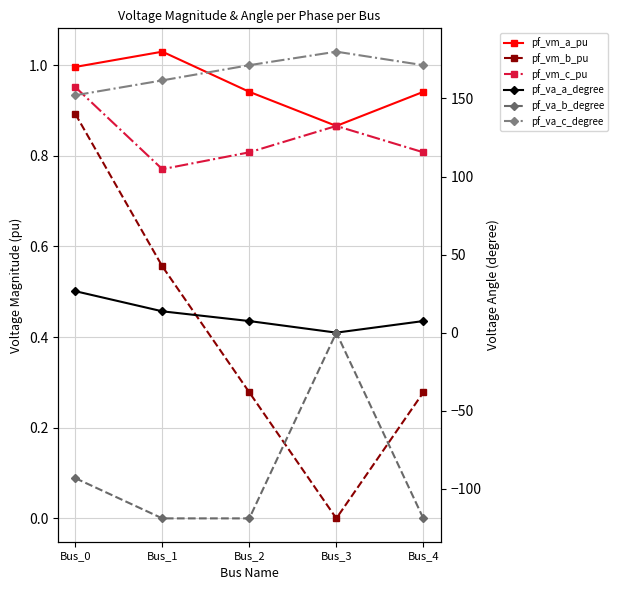

What is the value of the pf_vm_c_pu point at the 1st from the left?

1.0